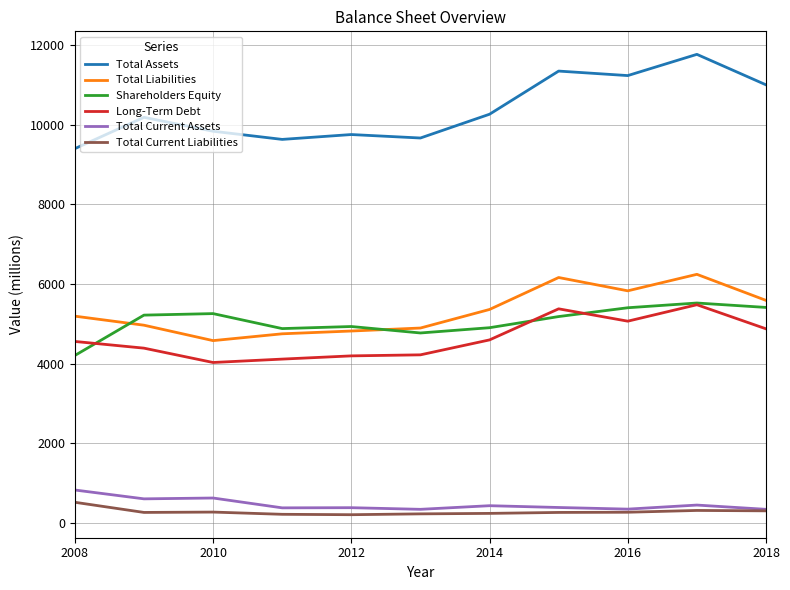

What is the lowest value of the Total Current Assets series?

343